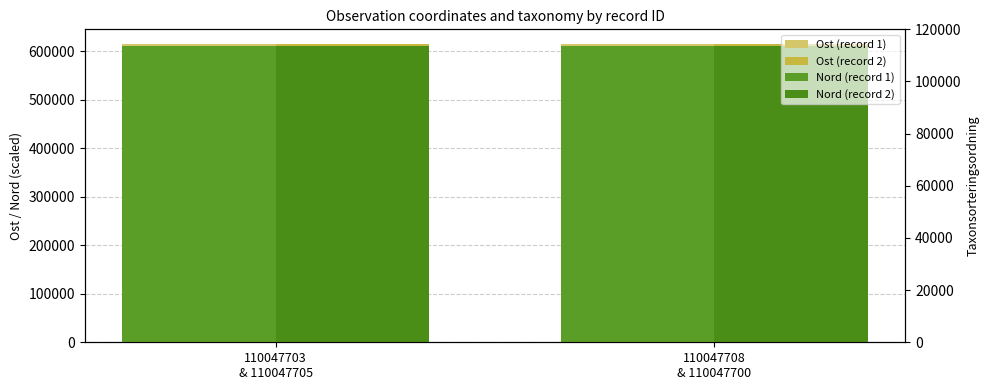

What is the difference between the Nord (record 2) values at 110047708
& 110047700 and 110047703
& 110047705?

7.6